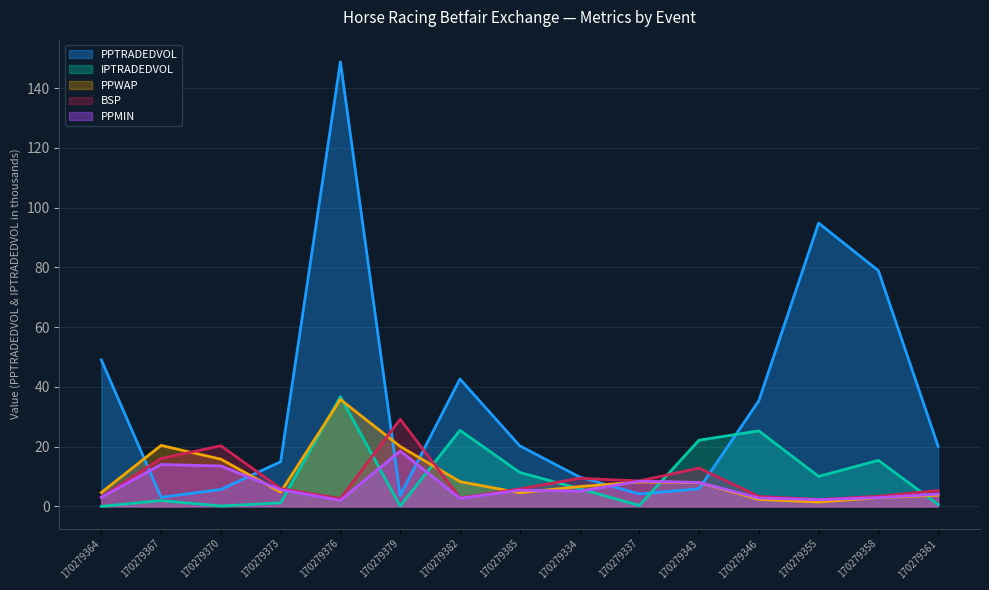

True or false: PPTRADEDVOL has a value of 5.6 at 170279370.

True